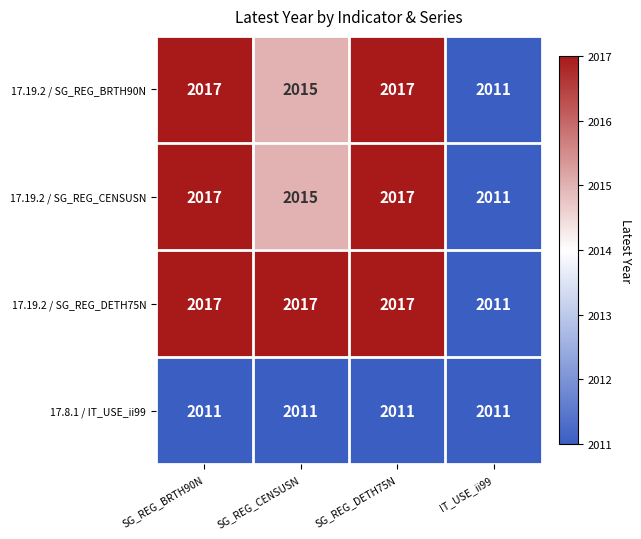

Where is 17.19.2 / SG_REG_BRTH90N nearest to the value 2014?

SG_REG_CENSUSN